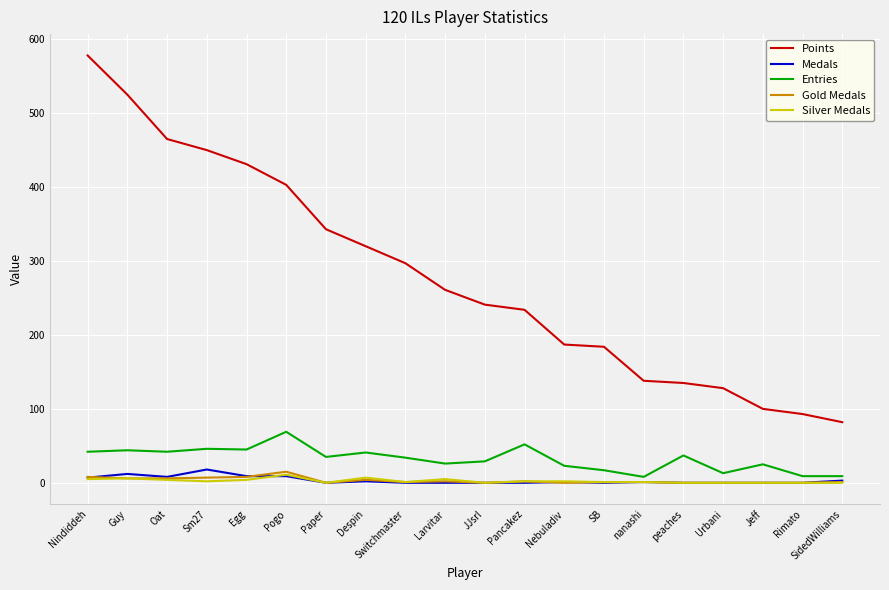

At how many categories does at least one series exceed 265?

9